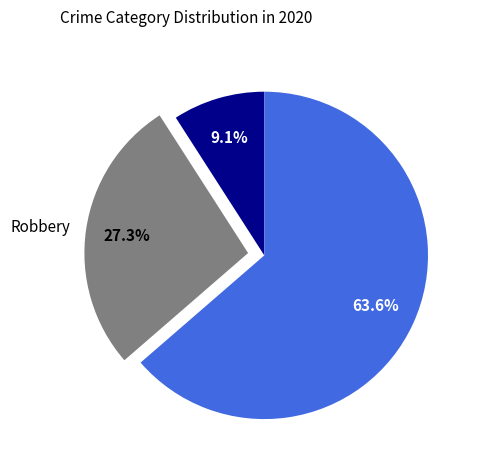

Is there a majority slice in this chart?

Yes